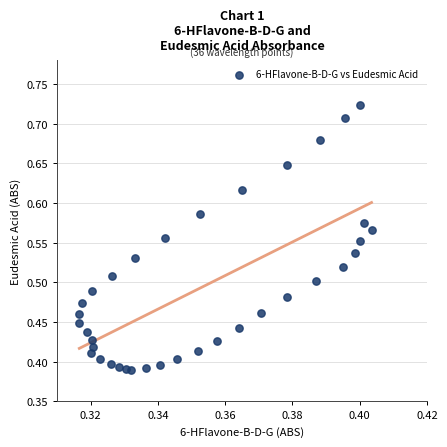

What is the range of Y values (max minus min)?

0.3